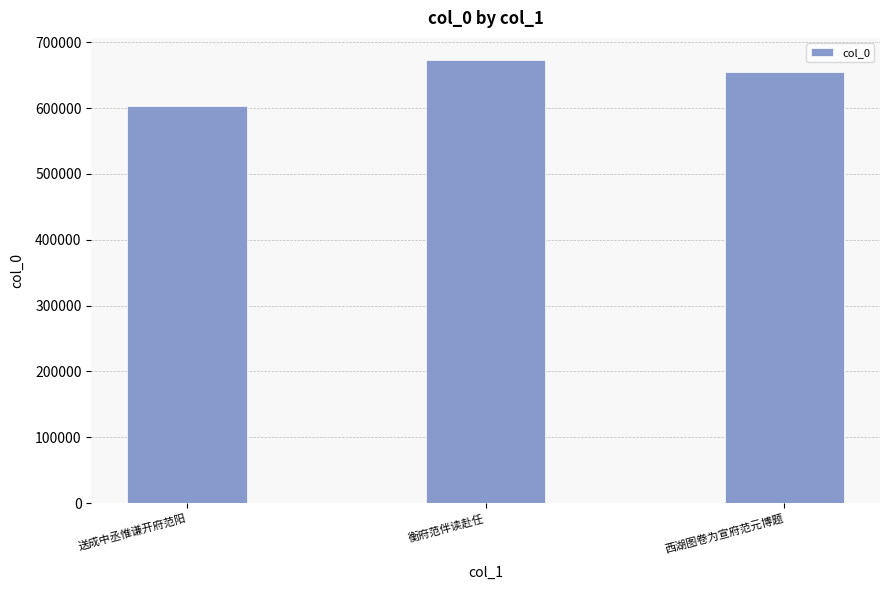

What is the change in value from 衡府范伴读赴任 to 西湖图卷为宣府范元博题?

-17875